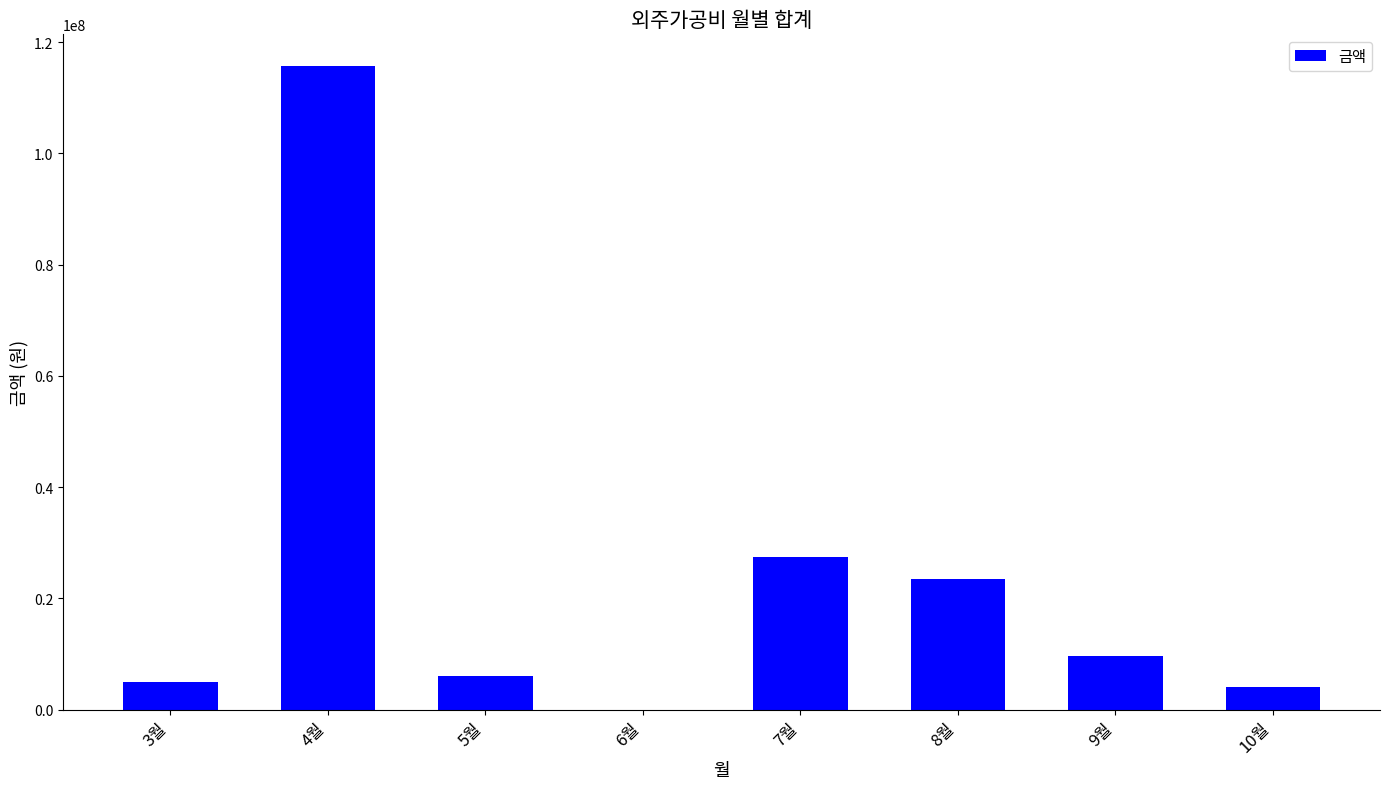

How many categories are shown in the chart?

8